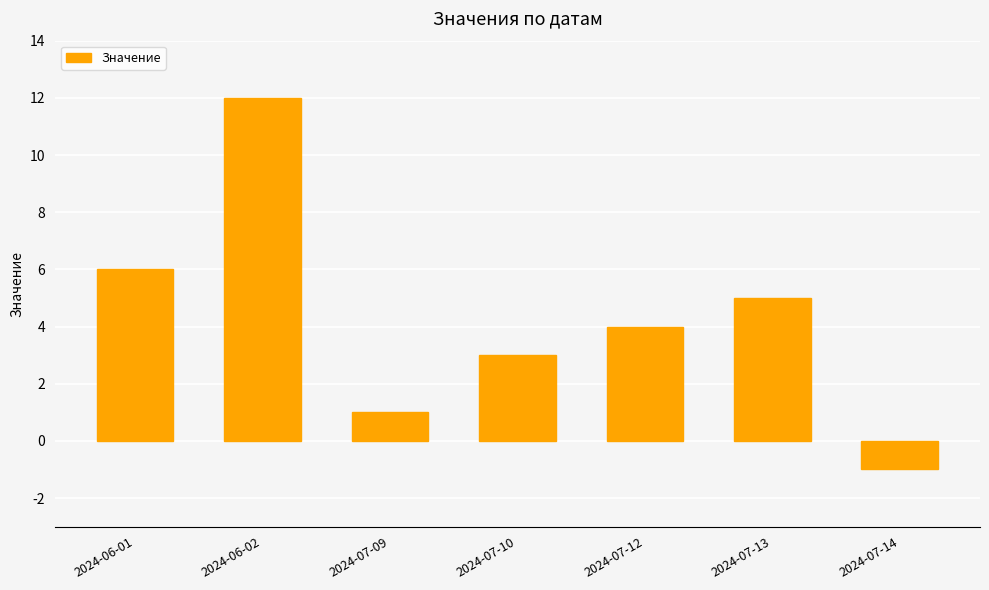

The chart shows a value of 3 at 2024-07-10. True or false?

True